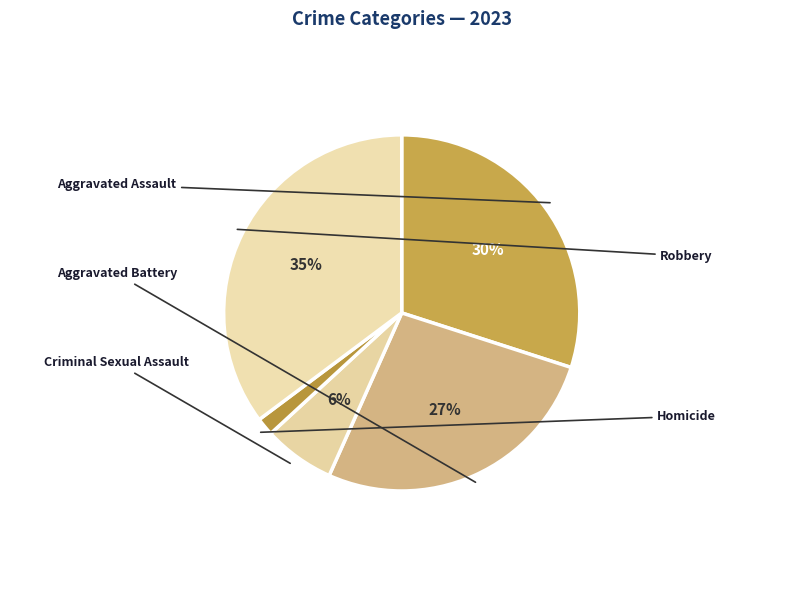

What percentage is NOT represented by Robbery?

64.8%